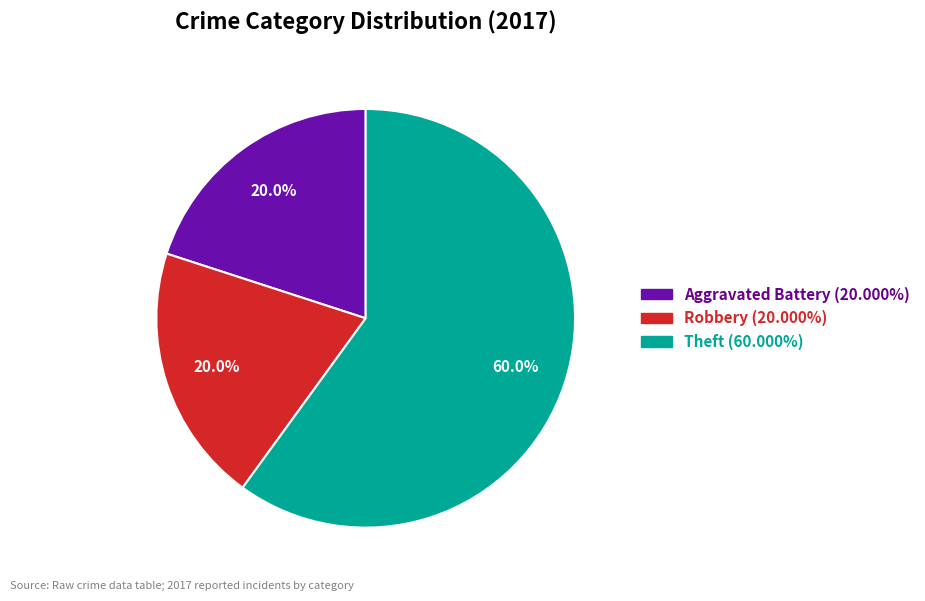

Is there any slice that represents more than half of the pie?

Yes